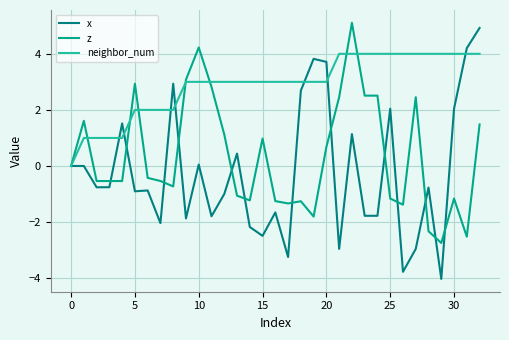

What is the highest value of the neighbor_num series?

4.0